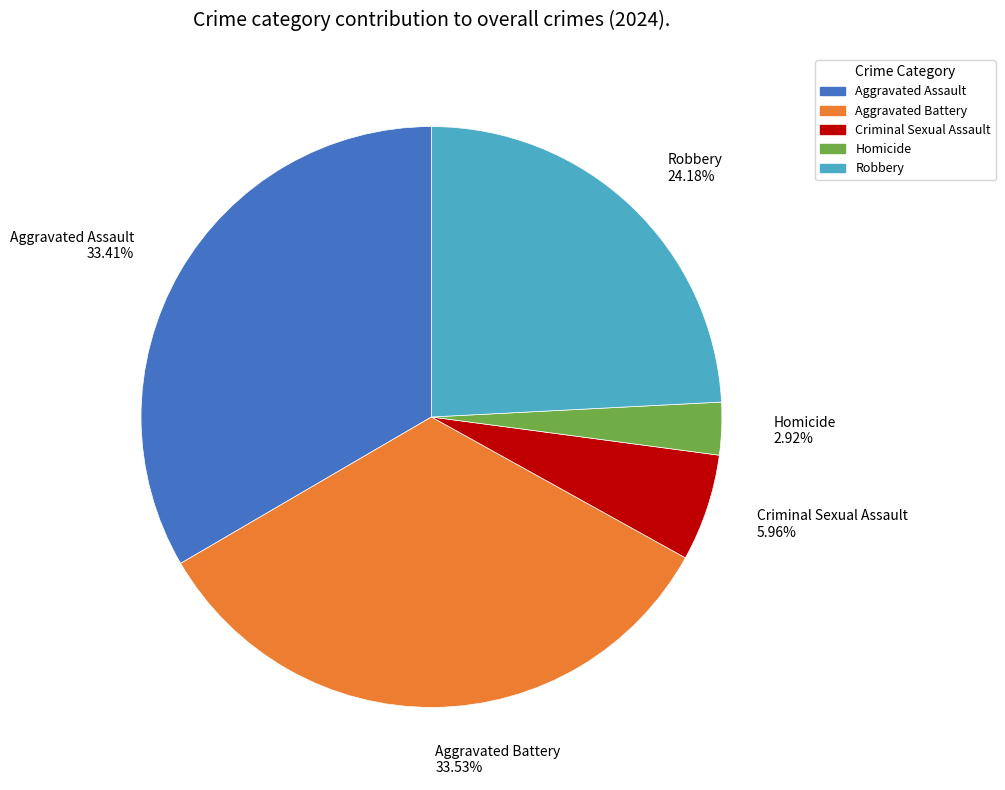

Combined, do Homicide and Aggravated Battery account for over 50%?

No